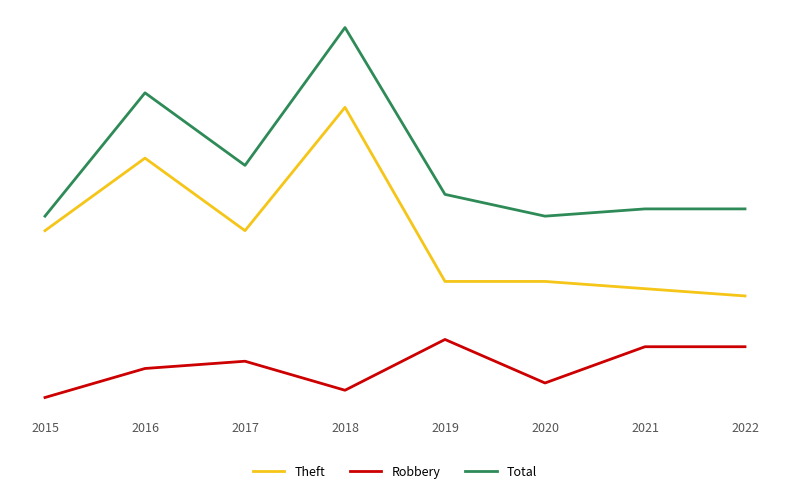

How many interior local valleys does the Robbery series have?

2